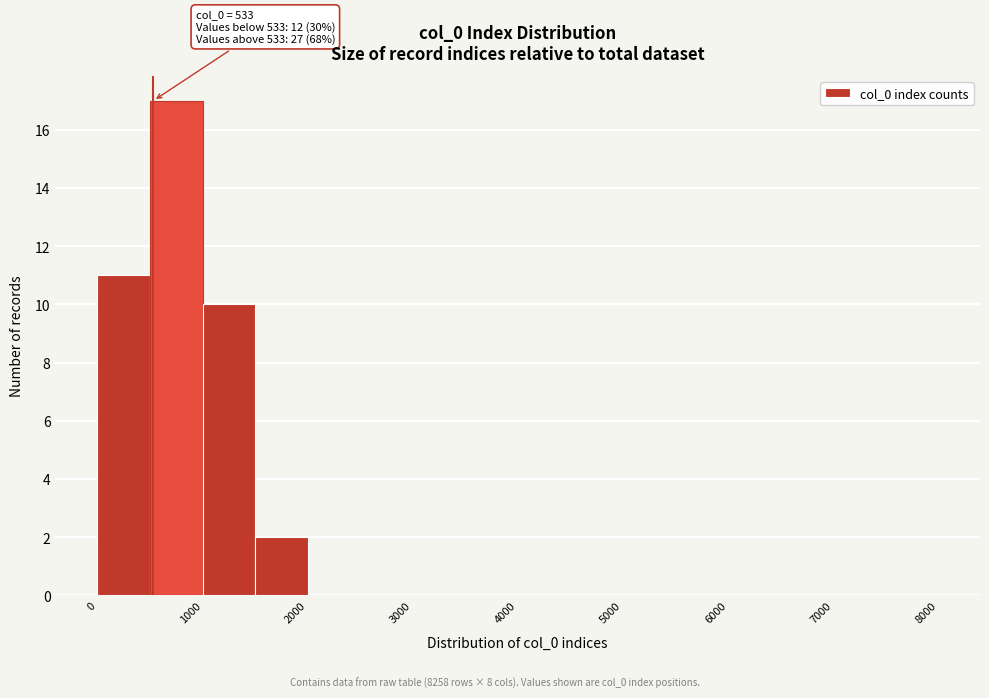

Over which range of the x-axis is the bar tallest?

500 to 1000